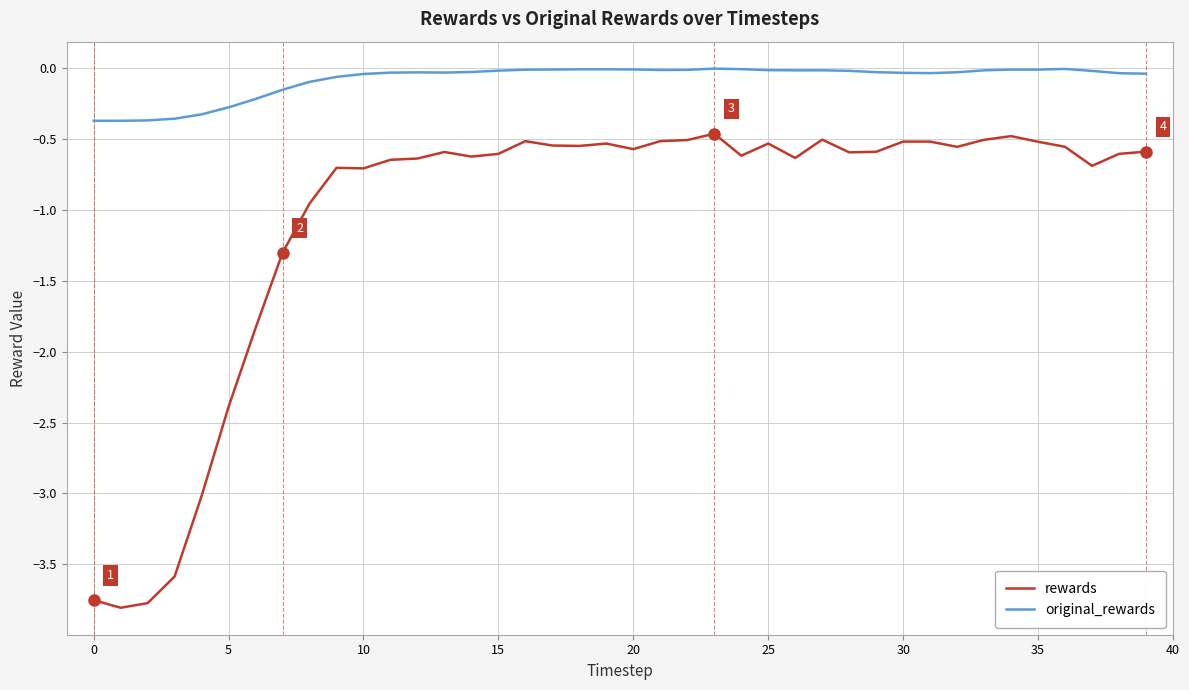

True or false: original_rewards and rewards cross at least once.

False